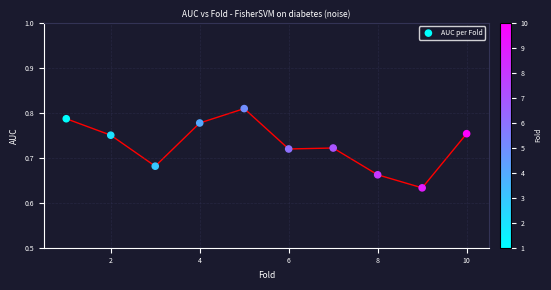

What is the average X value?

5.5